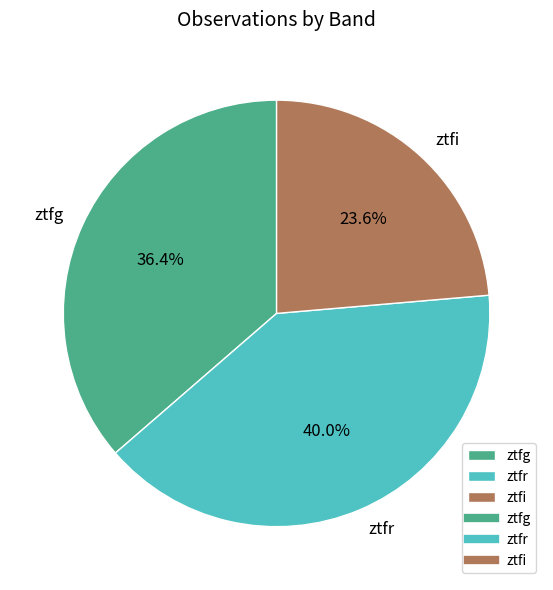

Which category has the smallest portion of the pie?

ztfi